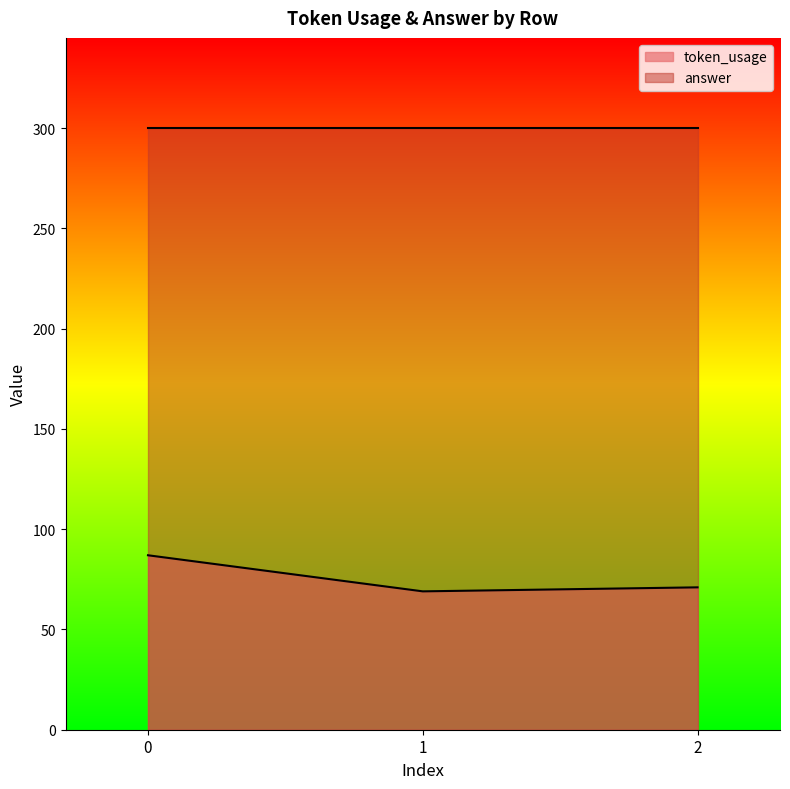

Read the value at 2, to the nearest 5.

70